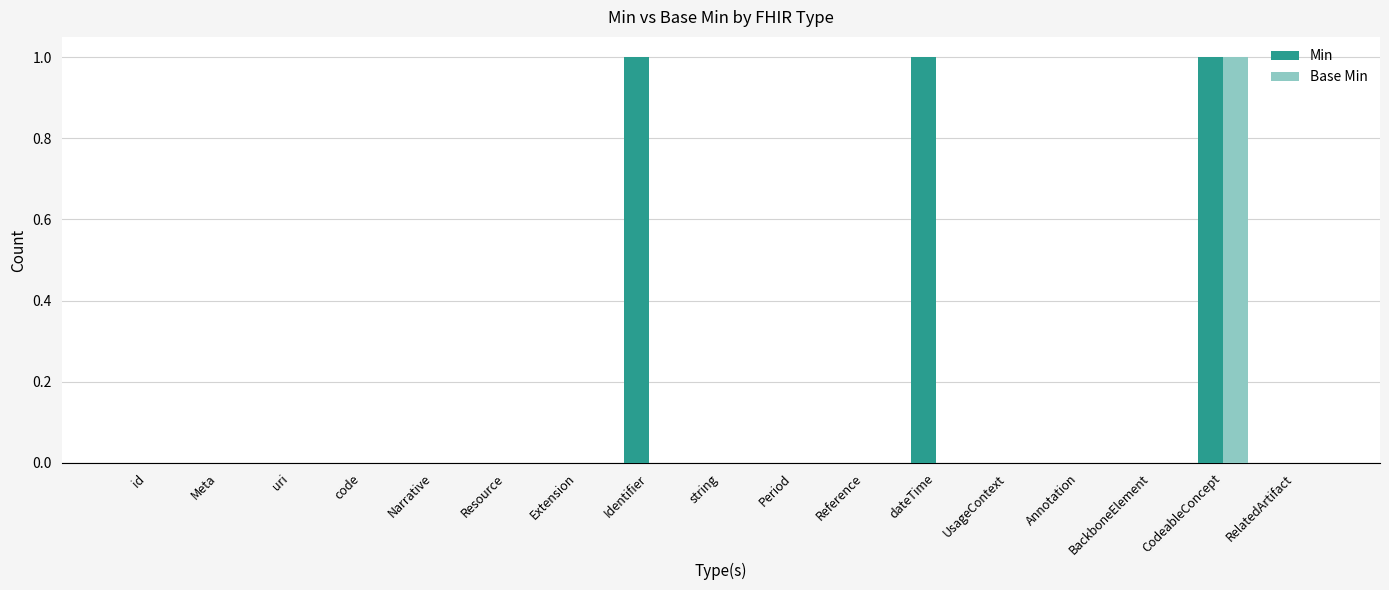

The Min series shows 1 at Identifier. True or false?

True